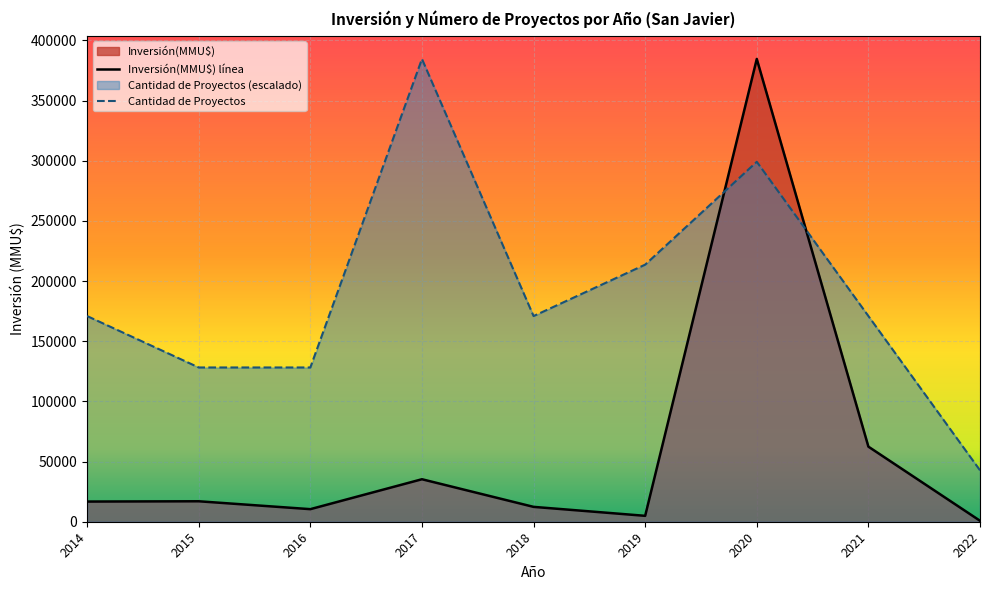

What is the value of the Inversión(MMU$) línea point at the 6th from the left?

4903.0